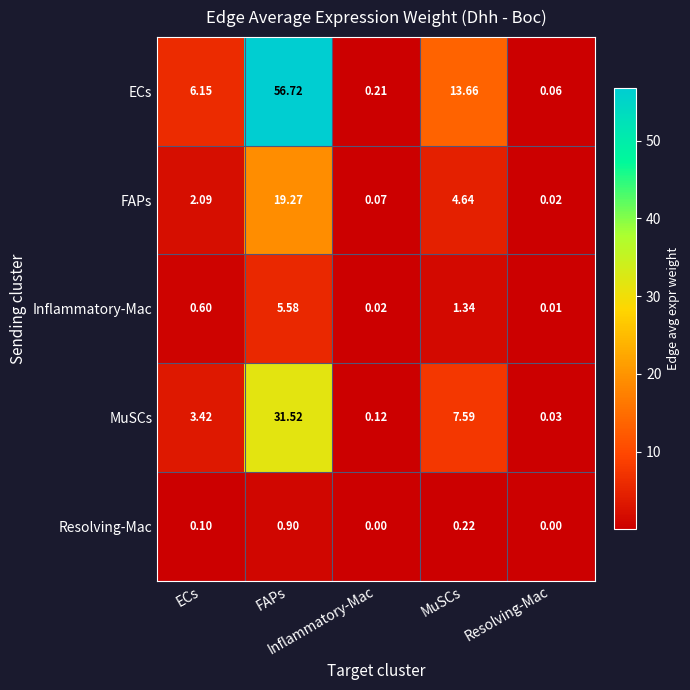

Which series has the largest total across all categories?

ECs